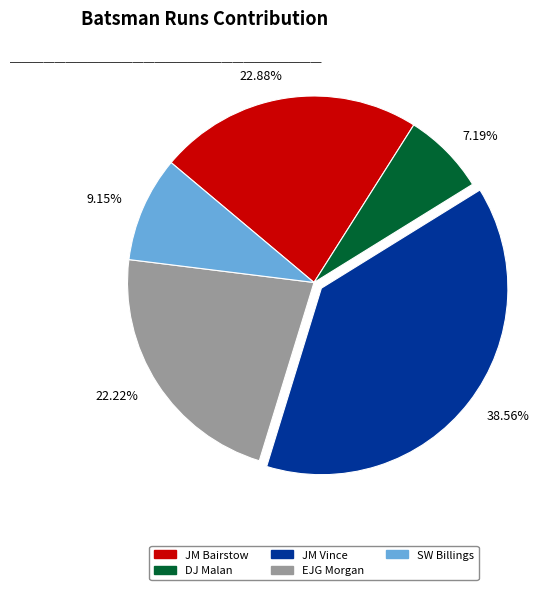

Does 7.19% account for over 50% of the chart?

No